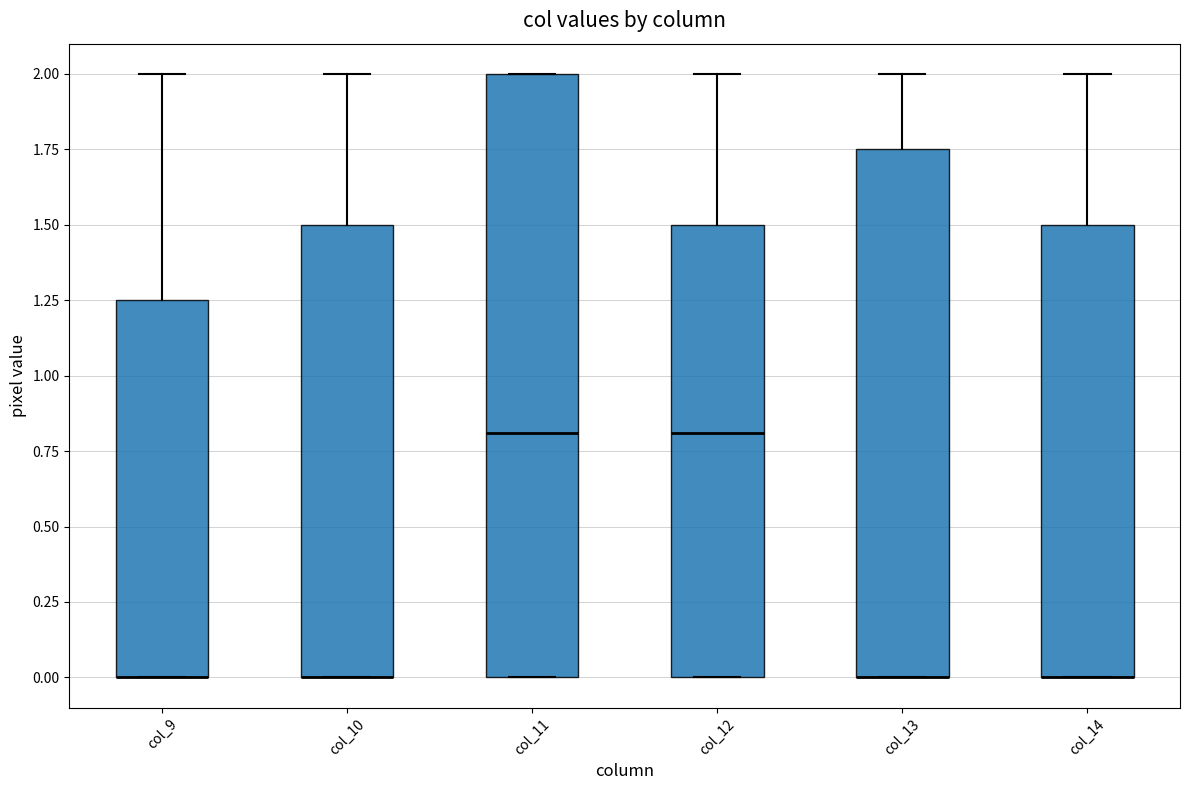

Reading left to right, transcribe this box plot: for each box, give where its median line is, the range the box spans, and where its two whiskers end, as read against the y-axis. The values are not printed on the chart, so give them approximately, as read against the axis.

col_9: median 0.00 (drawn on the box's lower edge), box 0.00 to 1.25, whiskers 0.00 to 2.00
col_10: median 0.00 (drawn on the box's lower edge), box 0.00 to 1.50, whiskers 0.00 to 2.00
col_11: median 0.80, box 0.00 to 2.00, whiskers 0.00 to 2.00
col_12: median 0.80, box 0.00 to 1.50, whiskers 0.00 to 2.00
col_13: median 0.00 (drawn on the box's lower edge), box 0.00 to 1.75, whiskers 0.00 to 2.00
col_14: median 0.00 (drawn on the box's lower edge), box 0.00 to 1.50, whiskers 0.00 to 2.00